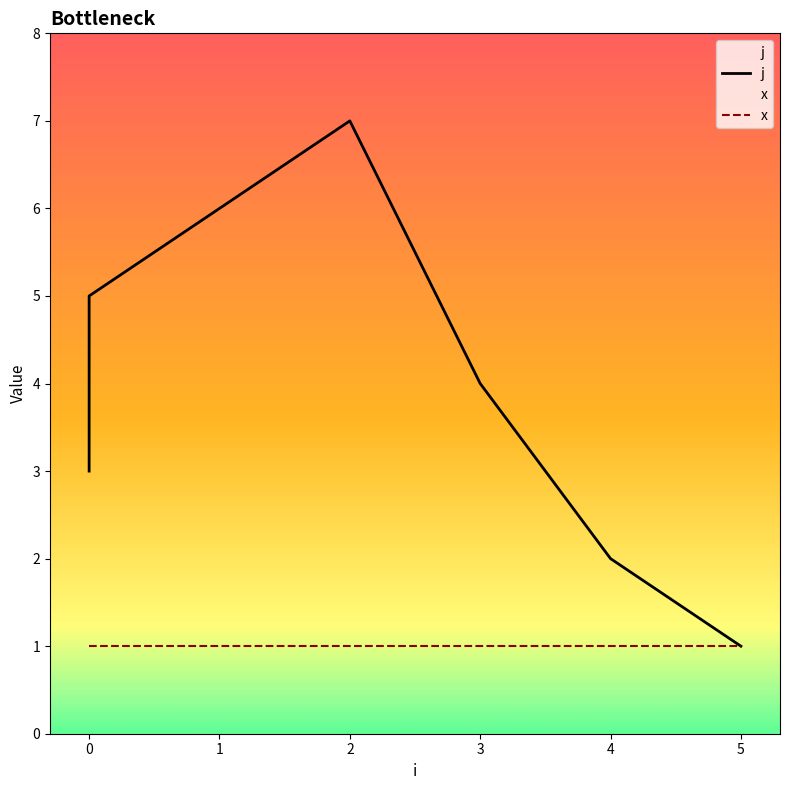

Reading right to left, transcribe all the data shown in this chart.

j: 1	2	4	7	6	5	3
x: 1	1	1	1	1	1	1